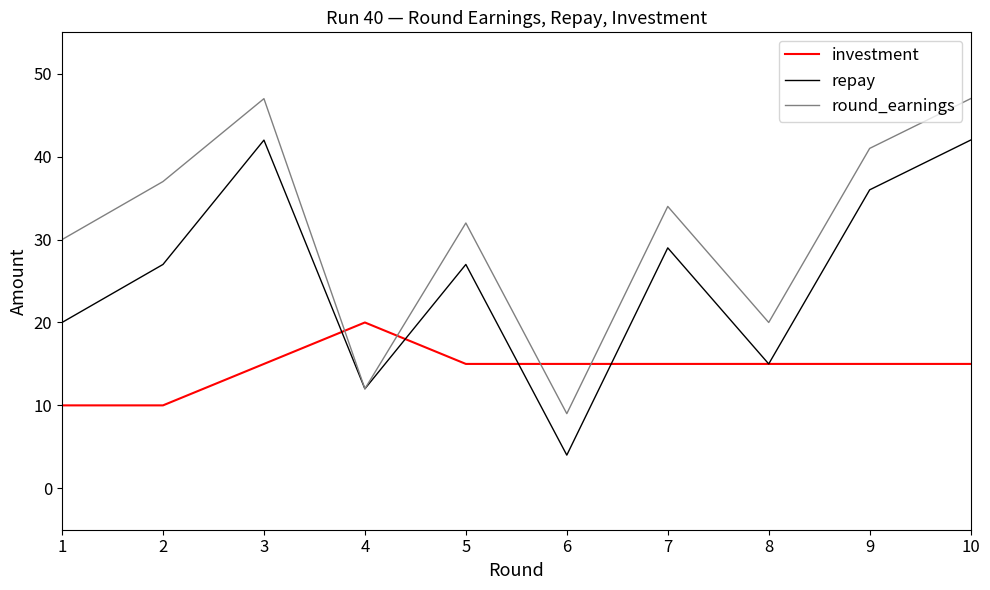

Which series changed the most between 3 and 4?

round_earnings